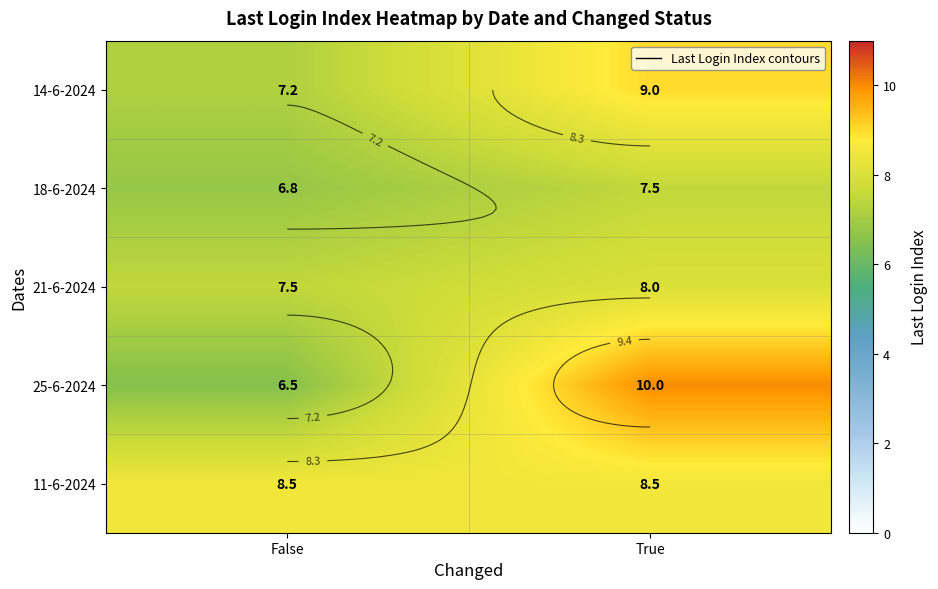

What is the minimum value shown in the chart?

6.5